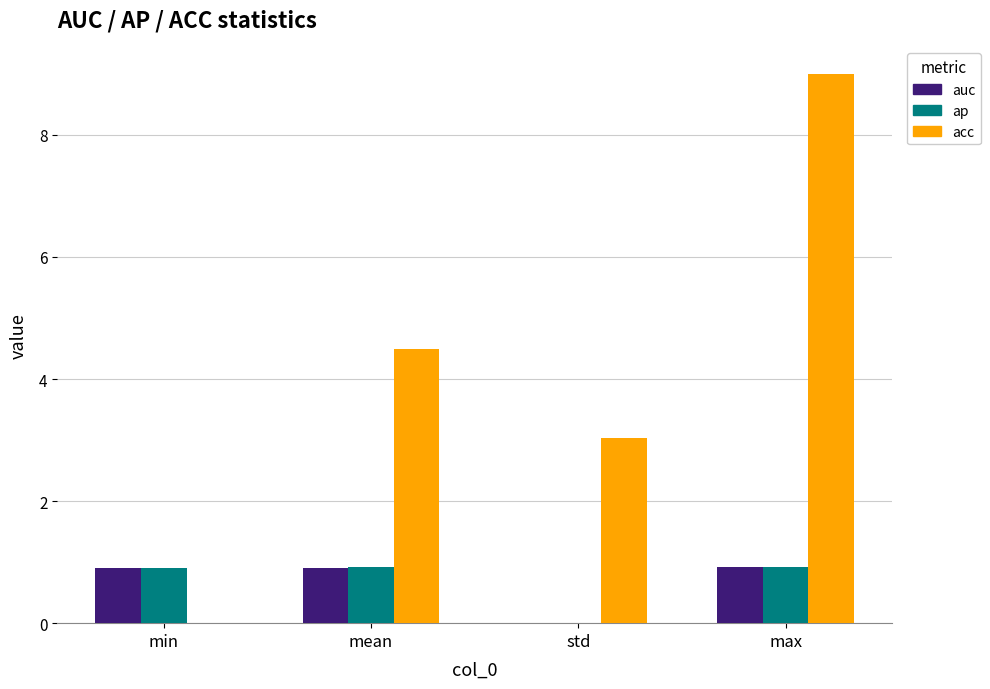

Is it true that acc equals 3.0 at std?

True